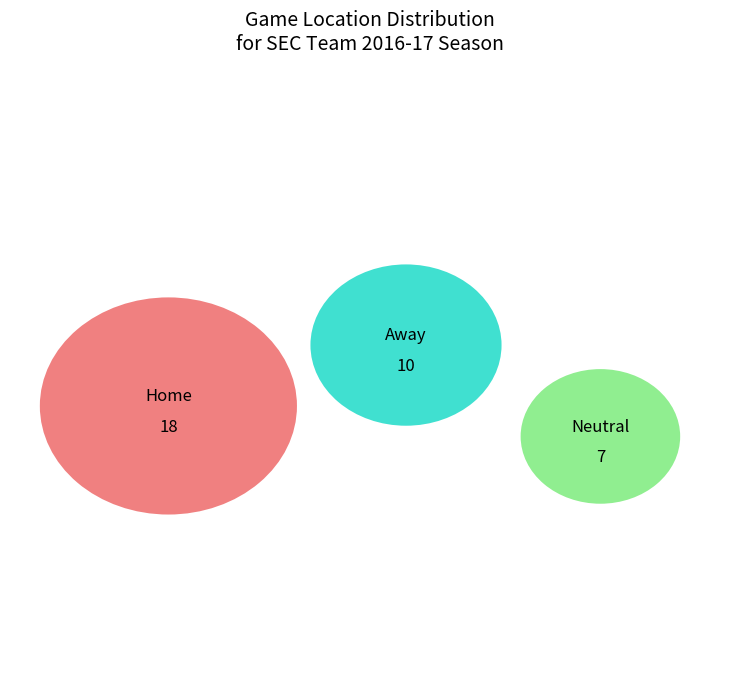

What portion of the pie excludes Away?

71.4%